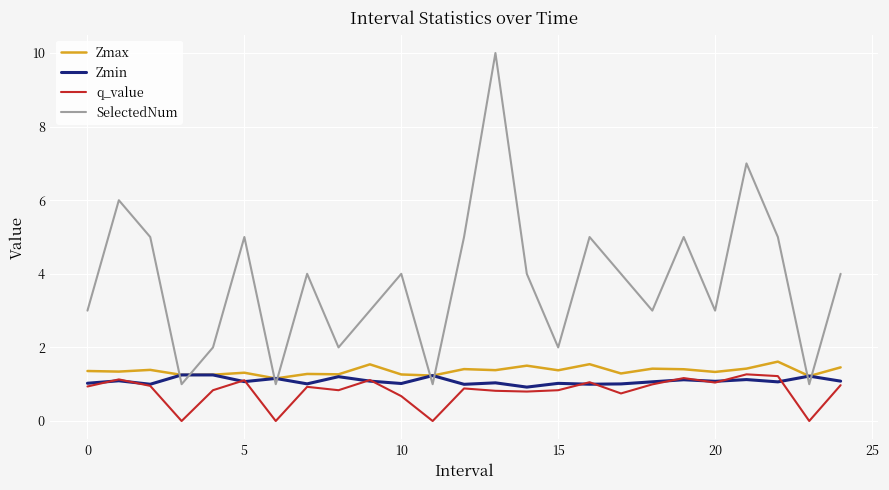

Which series has the largest total across all categories?

SelectedNum